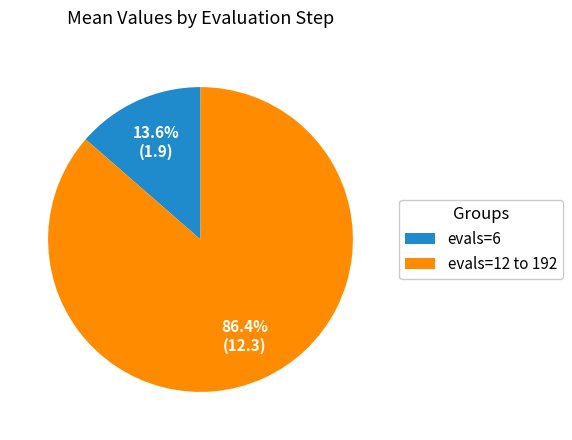

What is the ratio of the value at evals=12 to 192 to the value at evals=6?

6.4